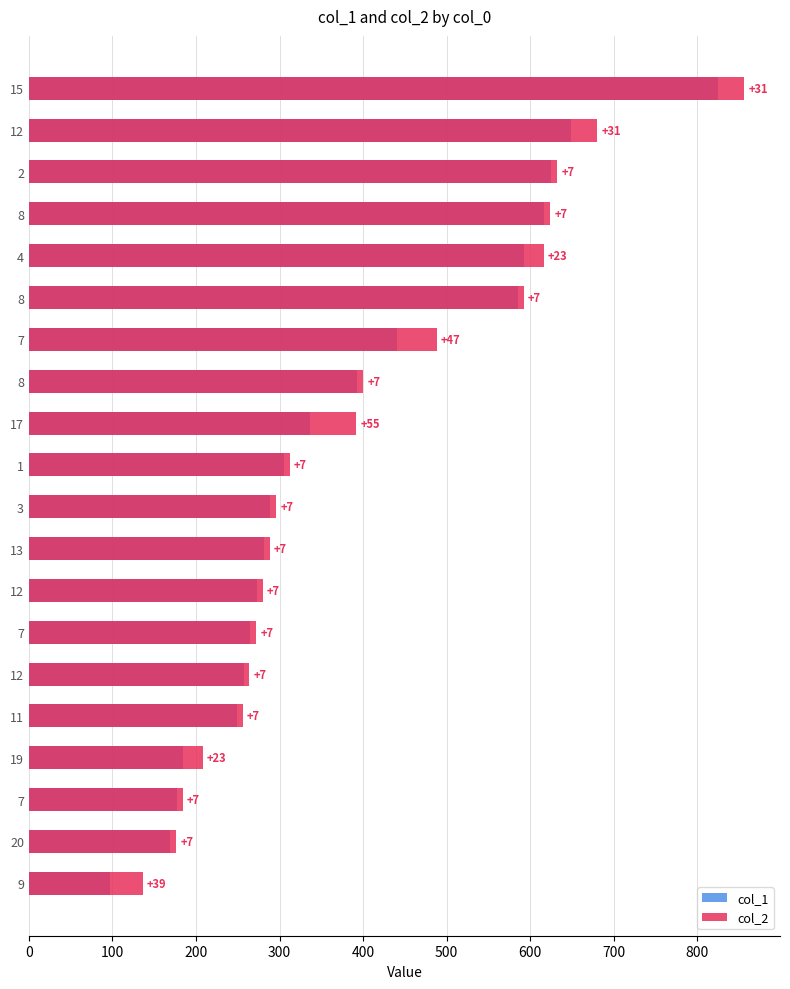

List the series in order of their peak value, lowest first.

col_1, col_2